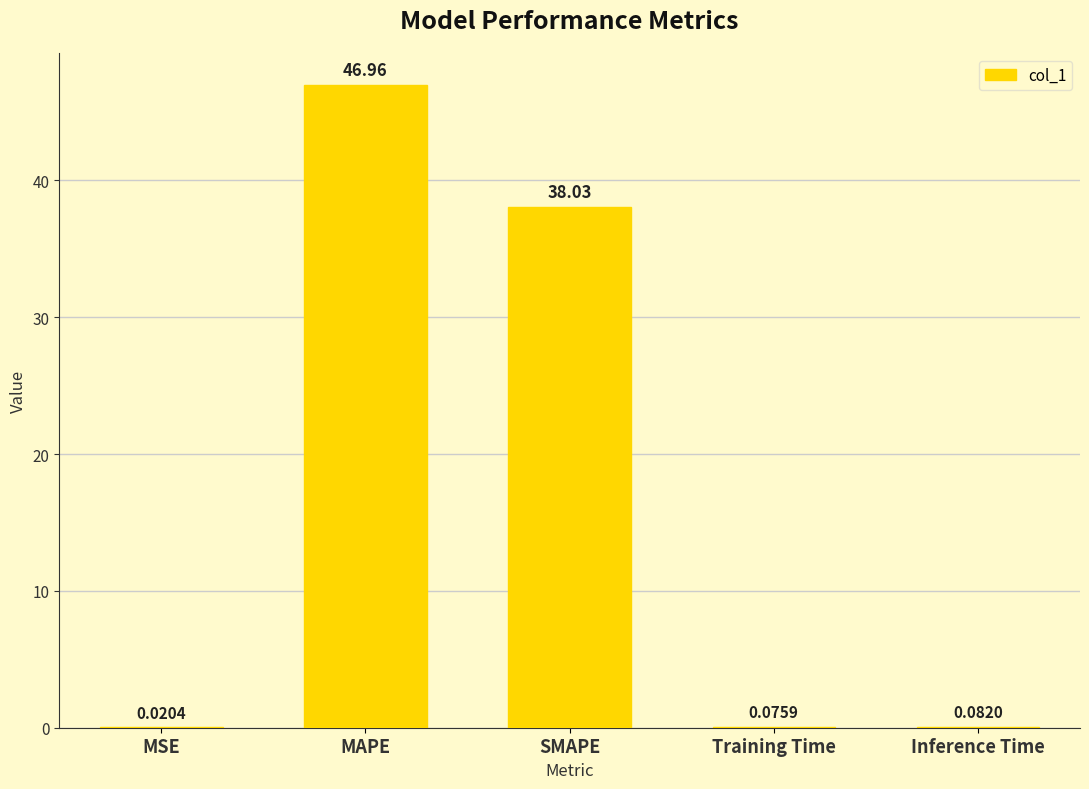

Where is the data nearest to the value 23?

SMAPE